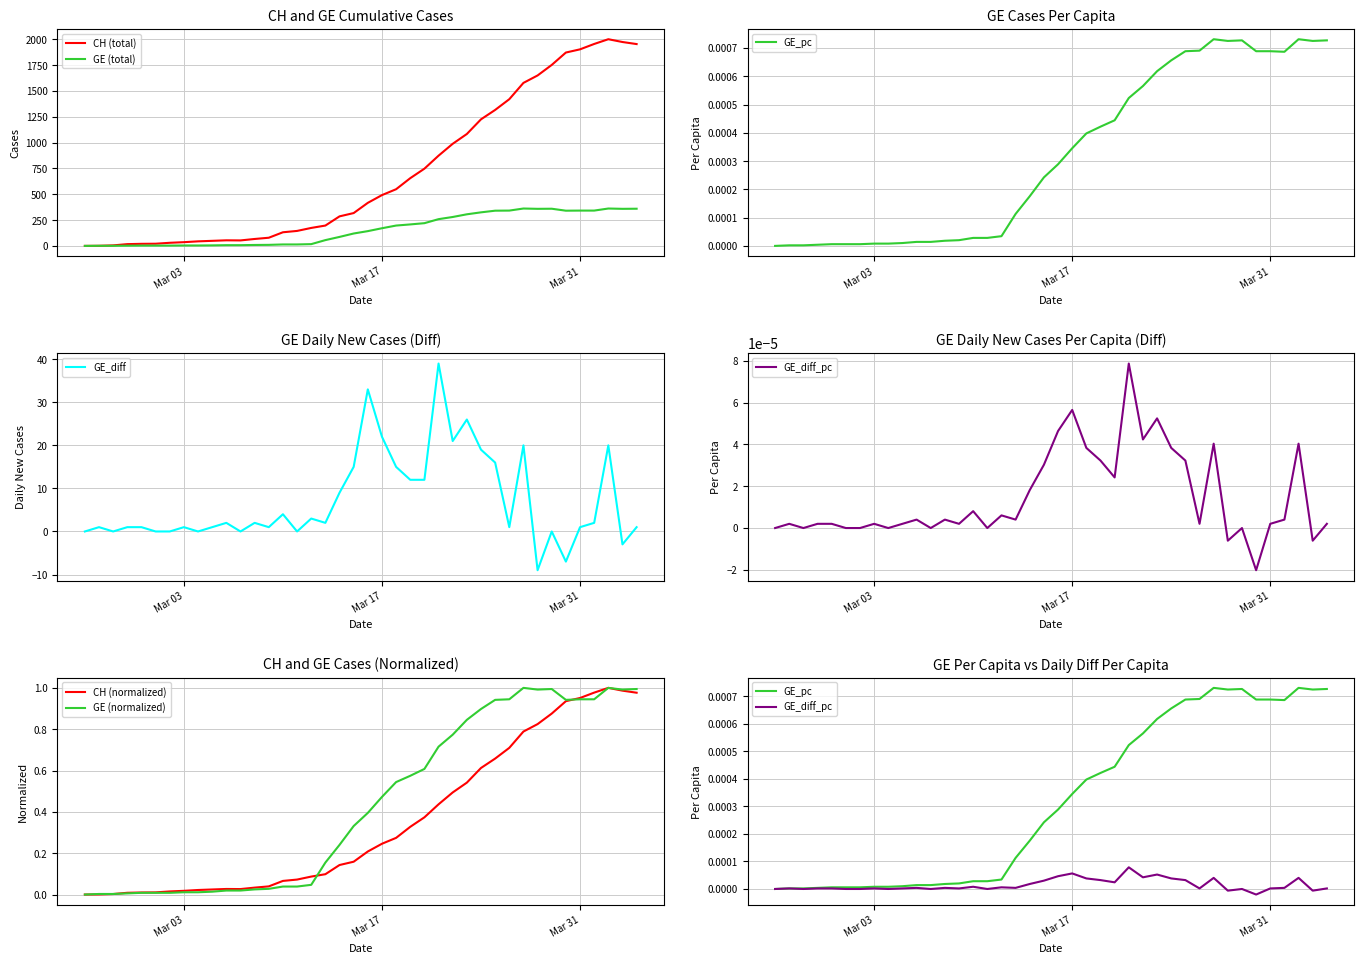

Reading left to right, extract all data points from this chart.

CH: 0.0	1.0	5.0	17.0	20.0	21.0	30.0	36.0	44.0	49.0	54.0	53.0	67.0	79.0	132.0	145.0	174.0	197.0	286.0	318.0	417.0	492.0	549.0	656.0	748.0	874.0	989.0	1084.0	1226.0	1317.0	1421.0	1579.0	1651.0	1753.0	1873.0	1904.0	1956.0	2002.0	1975.0	1955.0
GE: 0.0	1.0	1.0	2.0	3.0	3.0	3.0	4.0	4.0	5.0	7.0	7.0	9.0	10.0	14.0	14.0	17.0	56.0	87.0	120.0	143.0	171.0	197.0	208.0	220.0	259.0	280.0	306.0	325.0	341.0	342.0	362.0	359.0	360.0	341.0	342.0	342.0	362.0	359.0	360.0
GE_diff: 0.0	1.0	0.0	1.0	1.0	0.0	0.0	1.0	0.0	1.0	2.0	0.0	2.0	1.0	4.0	0.0	3.0	2.0	9.0	15.0	33.0	22.0	15.0	12.0	12.0	39.0	21.0	26.0	19.0	16.0	1.0	20.0	-9.0	0.0	-7.0	1.0	2.0	20.0	-3.0	1.0
GE_pc: 0.0	0.0	0.0	0.0	0.0	0.0	0.0	0.0	0.0	0.0	0.0	0.0	0.0	0.0	0.0	0.0	0.0	0.0	0.0	0.0	0.0	0.0	0.0	0.0	0.0	0.0	0.0	0.0	0.0	0.0	0.0	0.0	0.0	0.0	0.0	0.0	0.0	0.0	0.0	0.0
GE_diff_pc: 0.0	0.0	0.0	0.0	0.0	0.0	0.0	0.0	0.0	0.0	0.0	0.0	0.0	0.0	0.0	0.0	0.0	0.0	0.0	0.0	0.0	0.0	0.0	0.0	0.0	0.0	0.0	0.0	0.0	0.0	0.0	0.0	-0.0	0.0	-0.0	0.0	0.0	0.0	-0.0	0.0